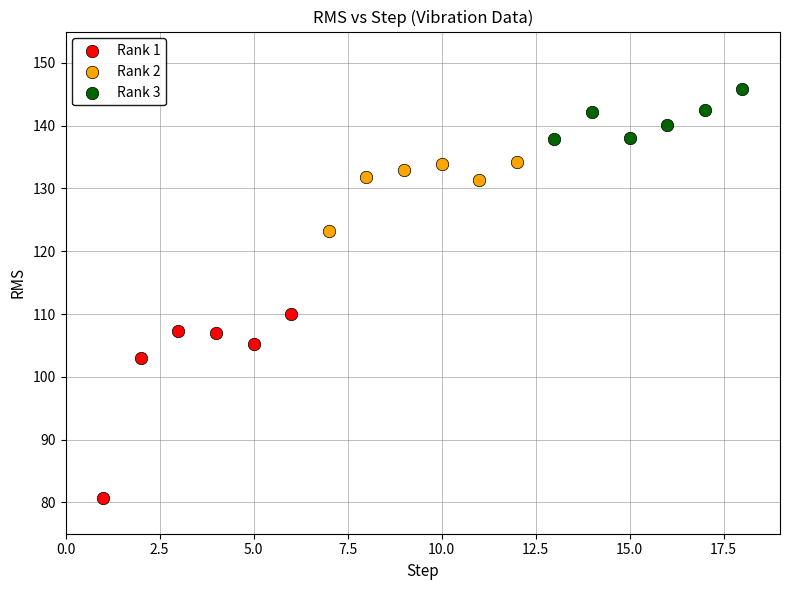

Which series has the largest Y range (max minus min)?

Rank 1